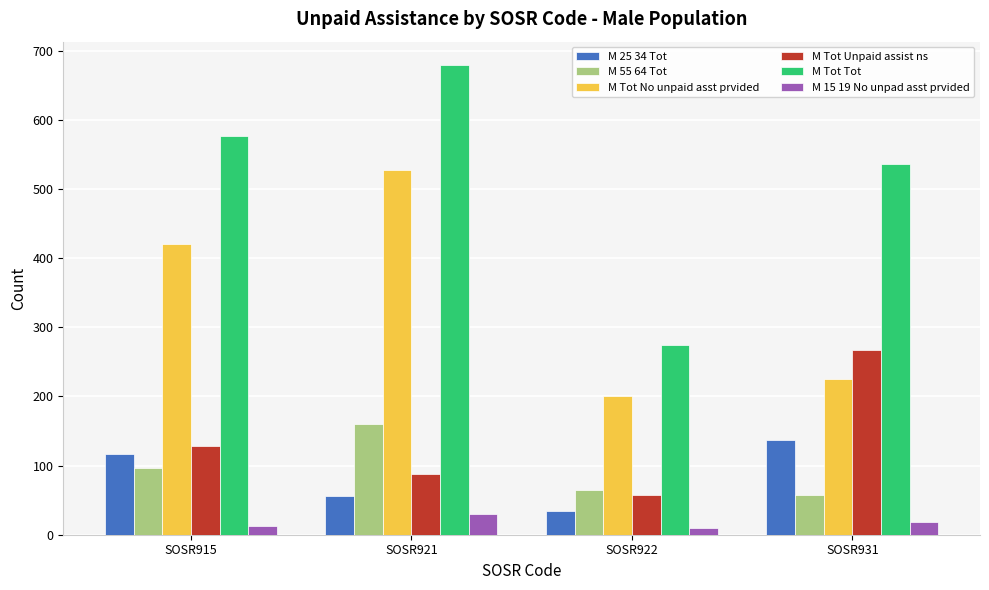

What is the sum of the M Tot Tot values at SOSR922 and SOSR921?

954